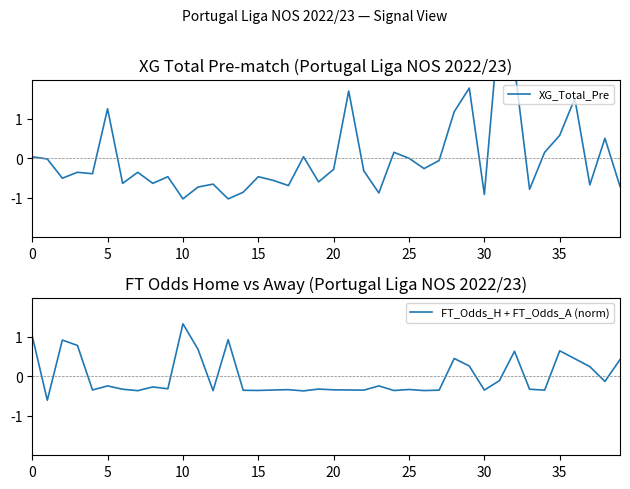

Which category has the highest value in the FT_Odds_H + FT_Odds_A (norm) series?

10